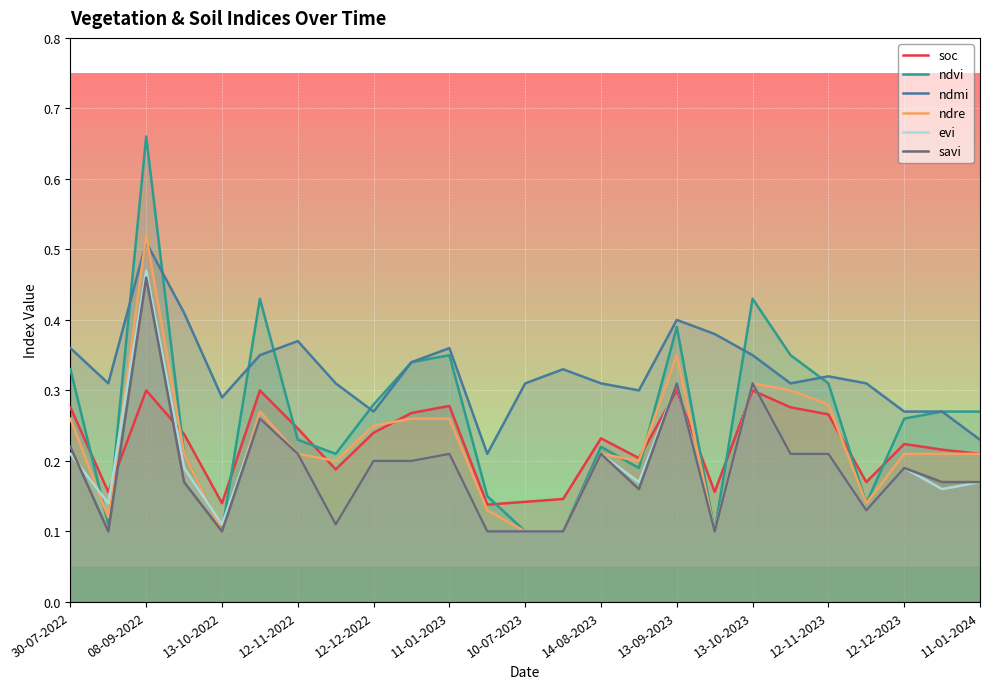

How many distinct data groups are displayed?

6